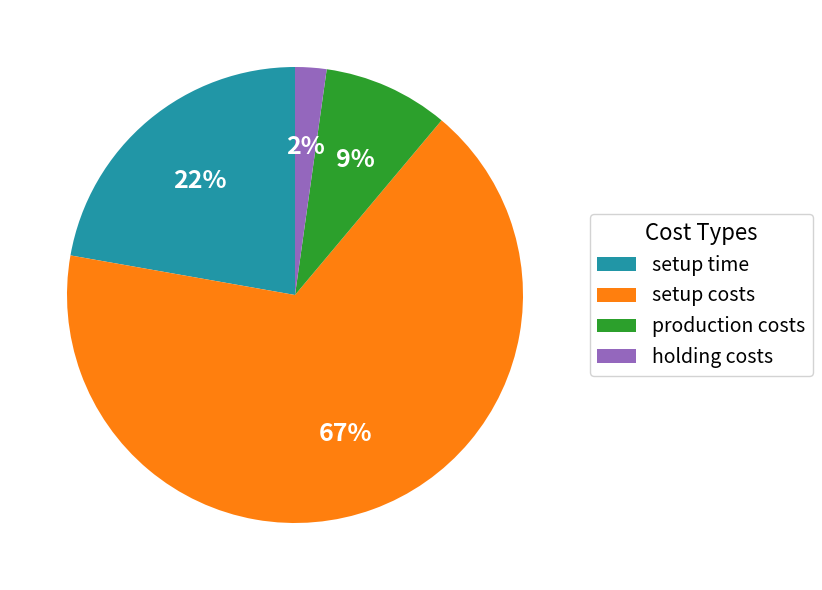

Which slice is the largest?

setup costs